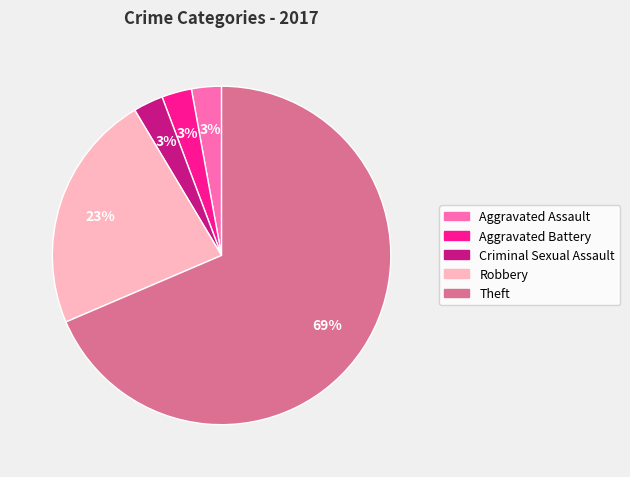

What percentage is the Aggravated Assault slice, to the nearest percent?

3%